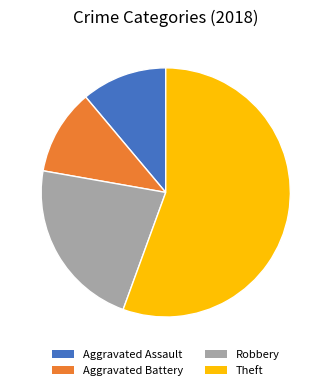

What is the largest slice in the pie chart?

Theft